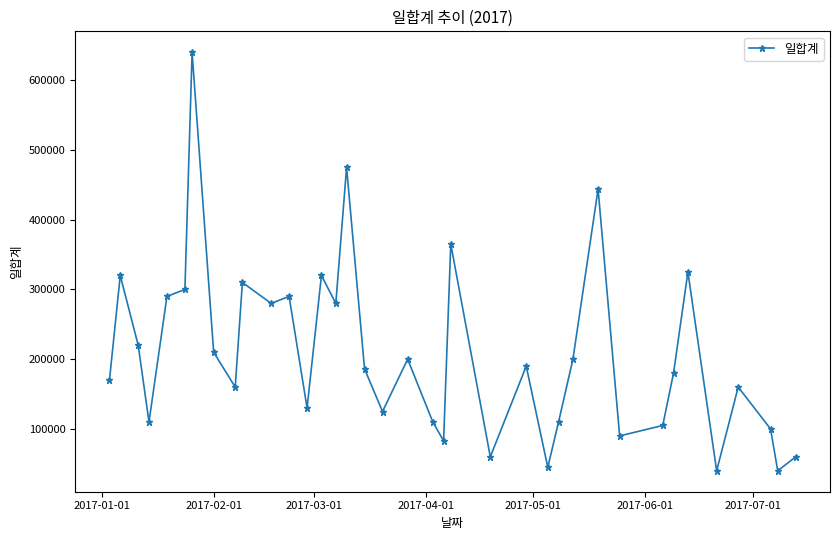

How many lines are shown in the chart?

1